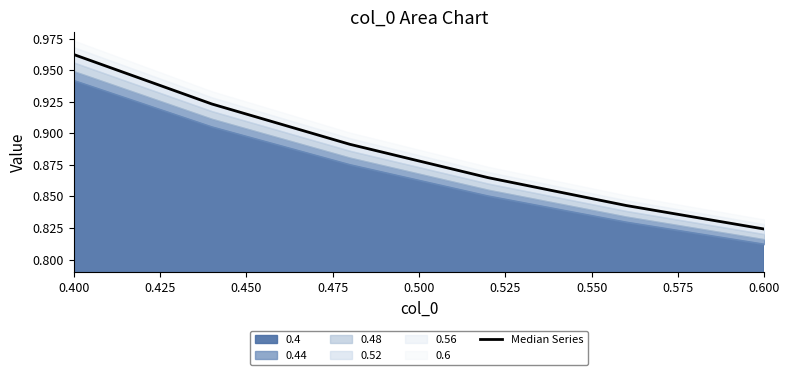

What is the value of the 1st point from the left?

1.0